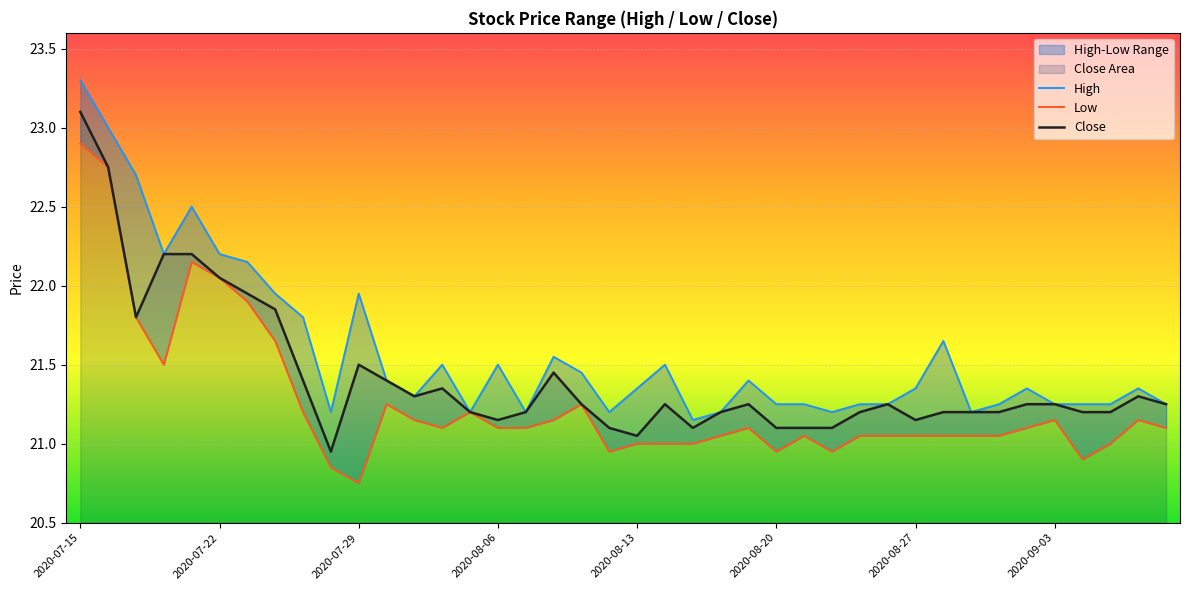

At which category is the sum across all series the highest?

2020-07-15